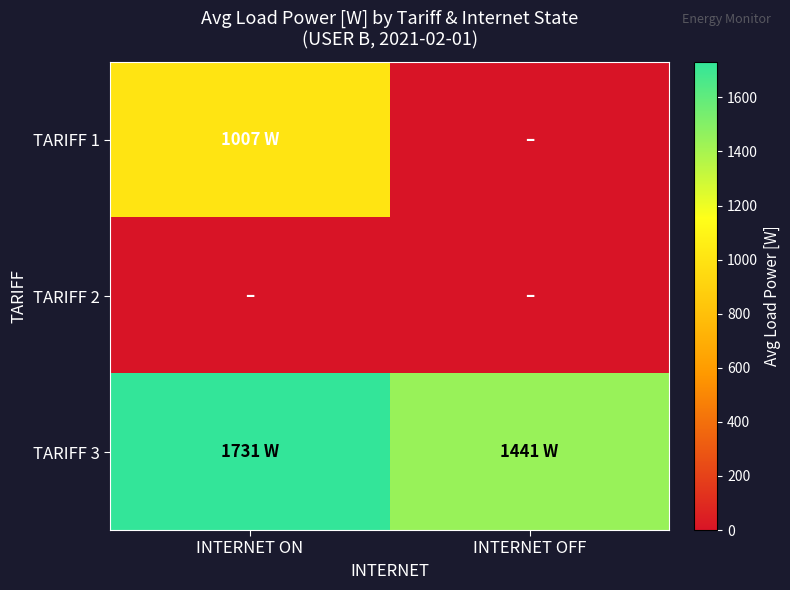

Rank the series by their average value, from lowest to highest.

TARIFF 2, TARIFF 1, TARIFF 3